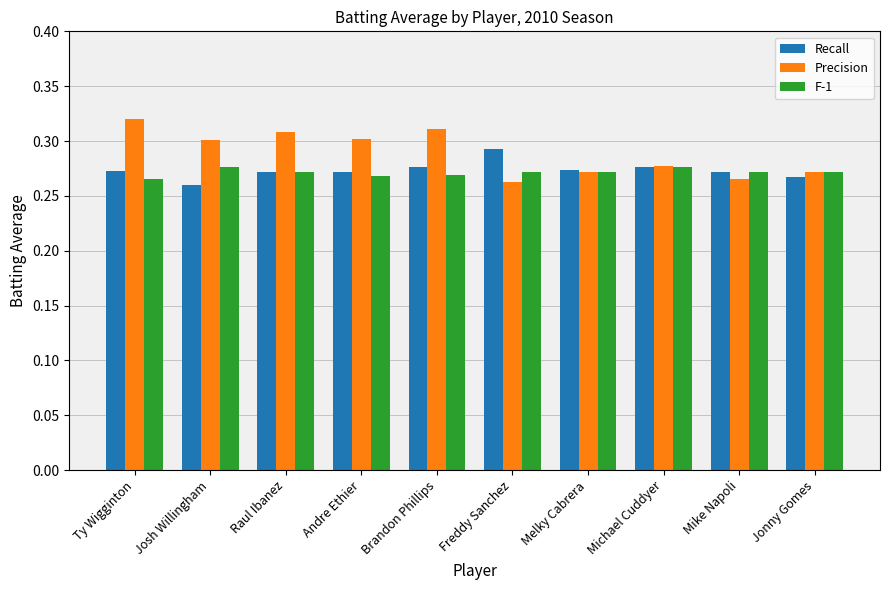

Rank the series by their maximum value, from highest to lowest.

Precision, Recall, F-1